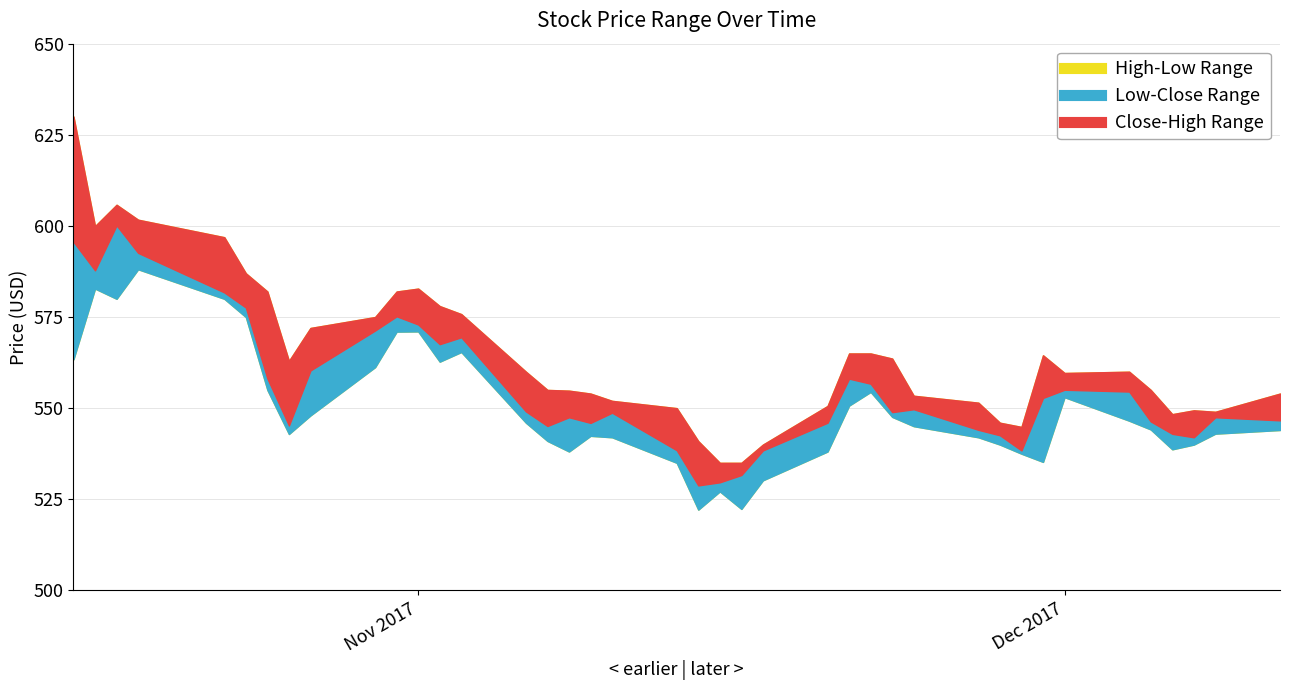

Is it true that Close equals 560.4 at 2017-10-27?

True